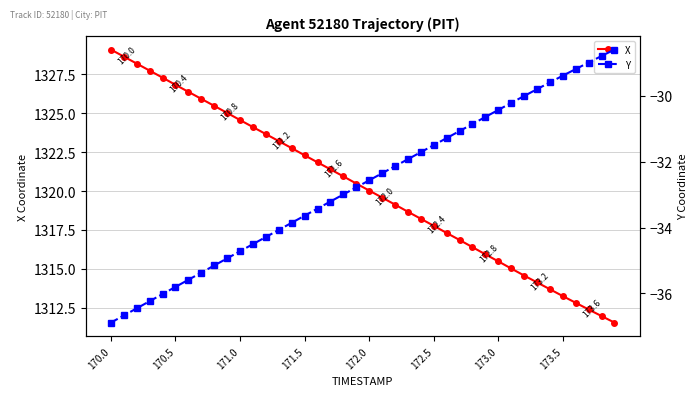

Is this an area chart (filled region under the line)?

No